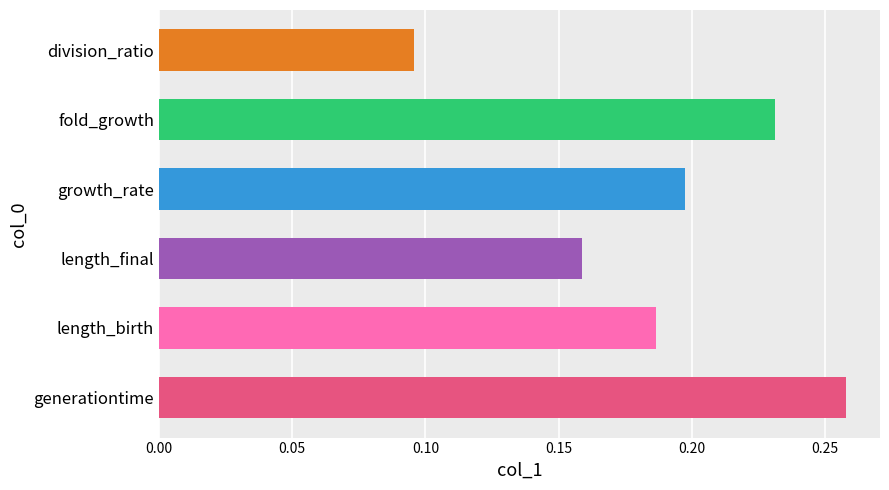

At which label is the value closest to 0?

division_ratio